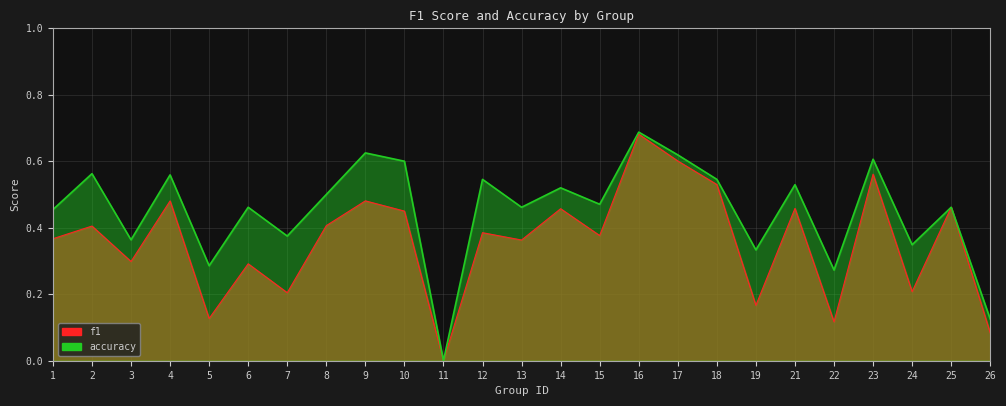

True or false: accuracy has more than 1 interior local peaks.

True